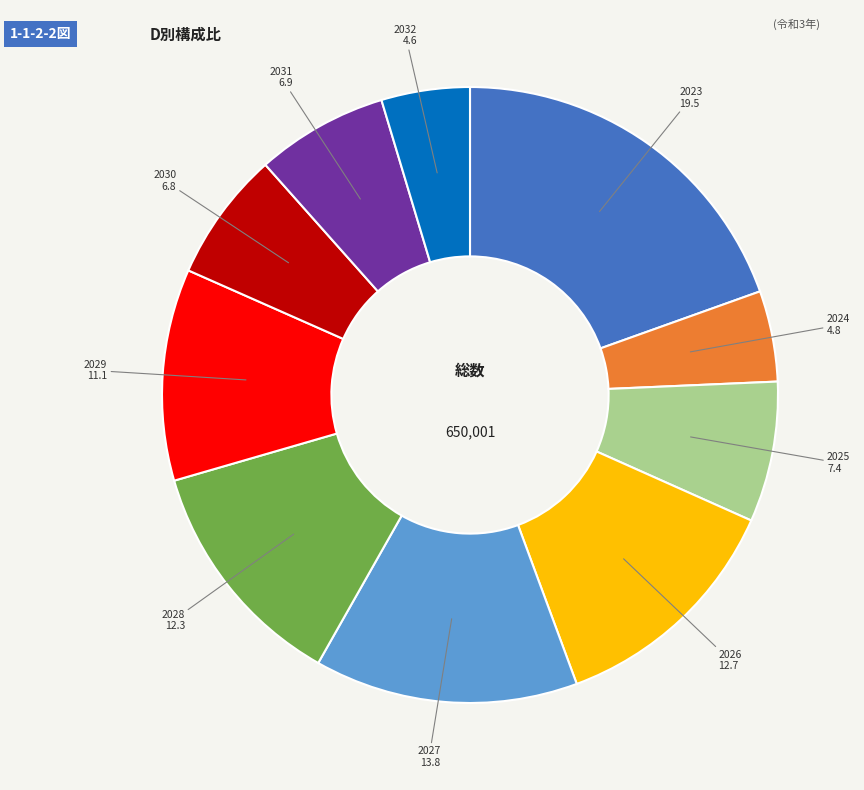

Which category has the biggest portion of the pie?

2023